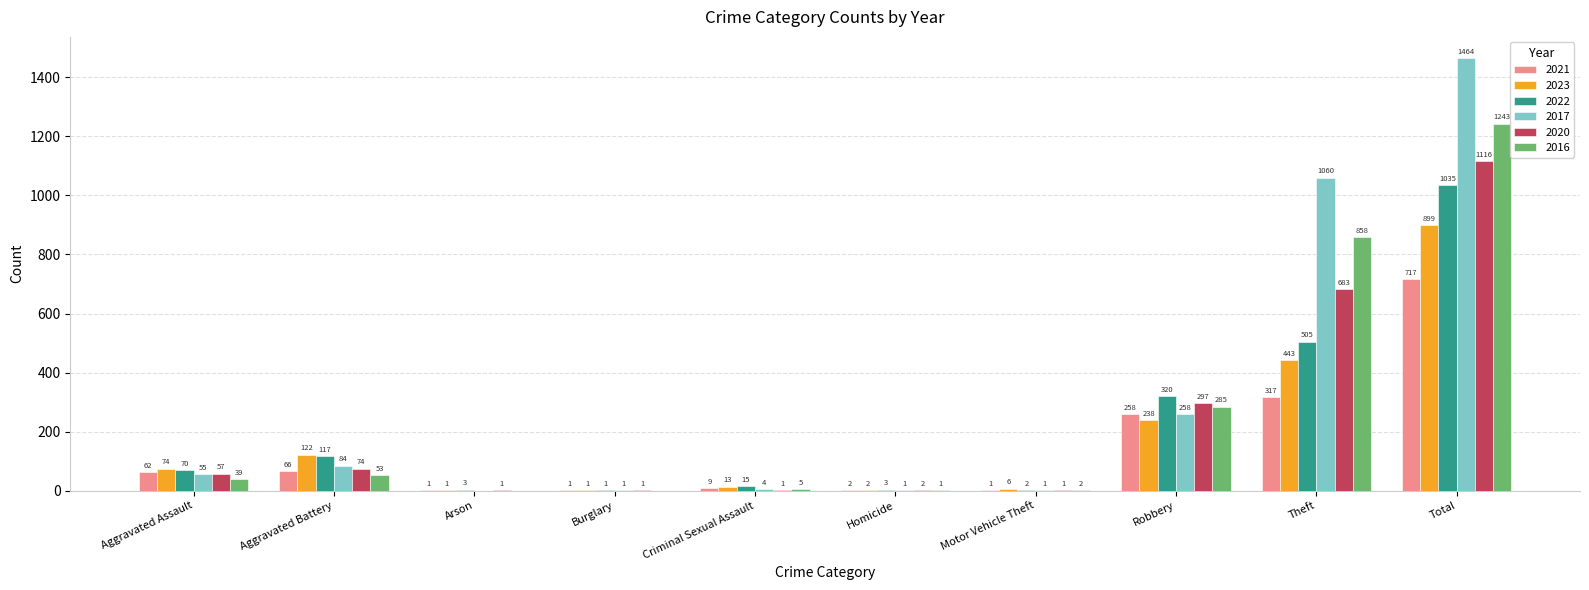

At which category does the chart reach its peak across all series?

Total